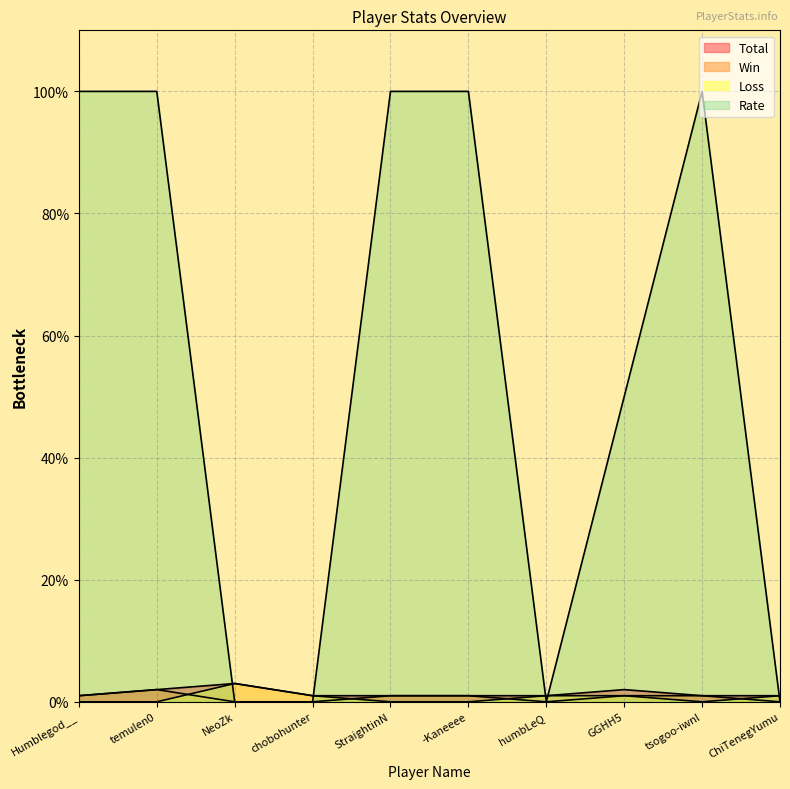

Is it true that Loss equals 1 at humbLeQ?

True